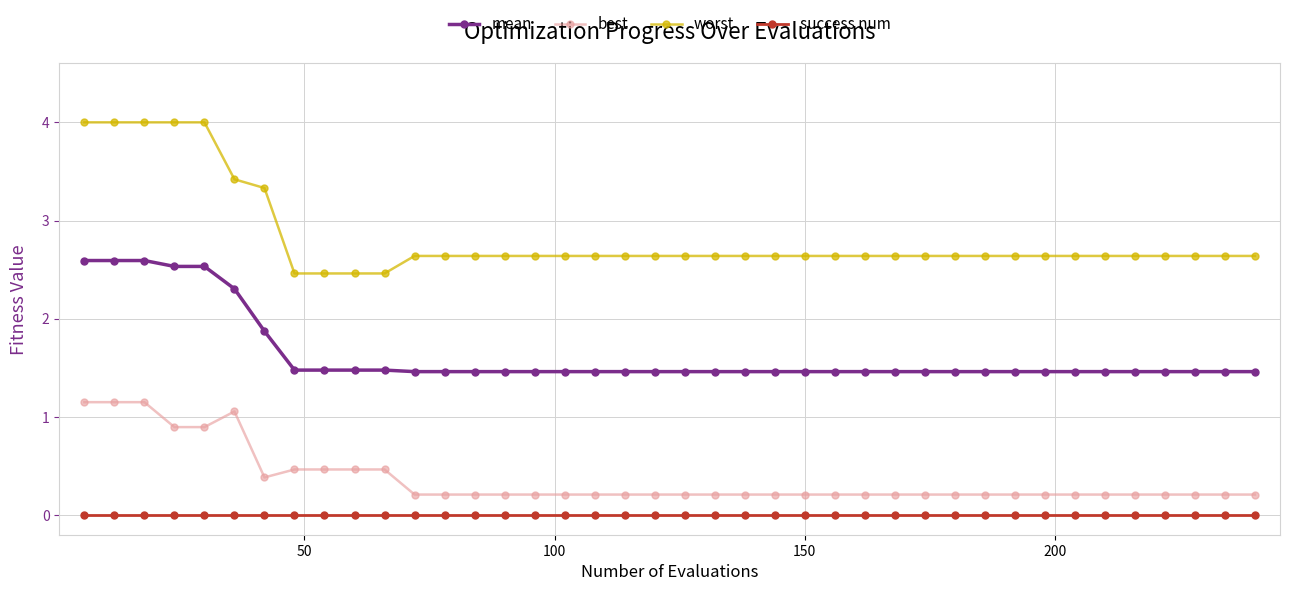

What is the average value of the best series?

0.4